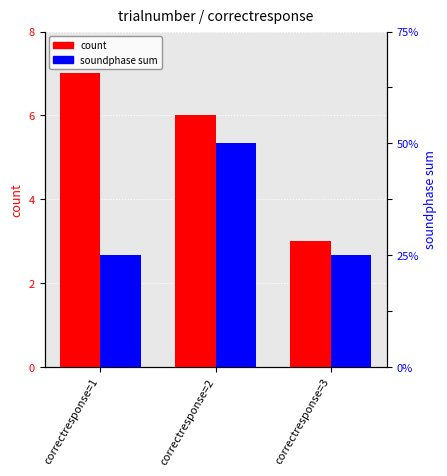

What is the highest value of the count series?

7